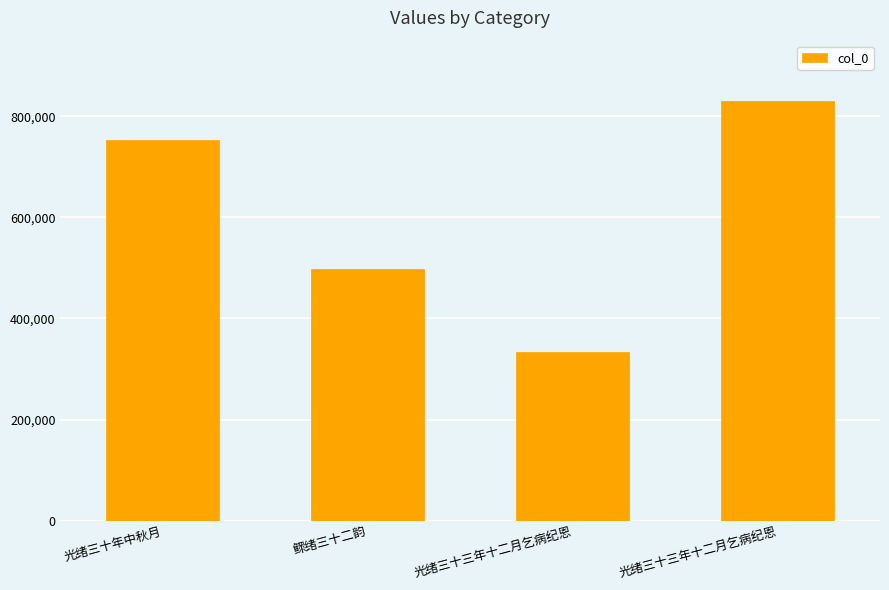

List the labels in order of value, largest first.

光绪三十三年十二月乞病纪恩, 光绪三十年中秋月, 鳏绪三十二韵, 光绪三十三年十二月乞病纪恩